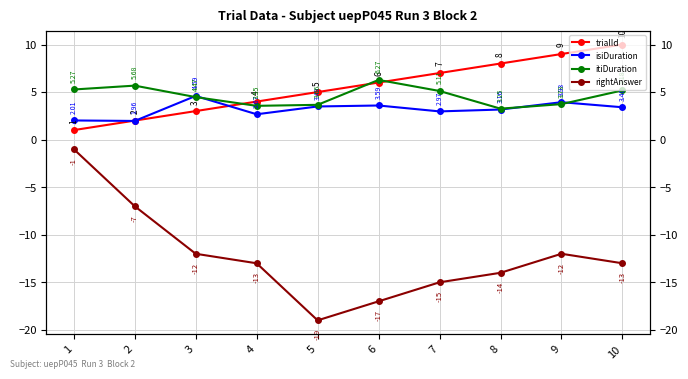

How many data points in rightAnswer are above -13?

4